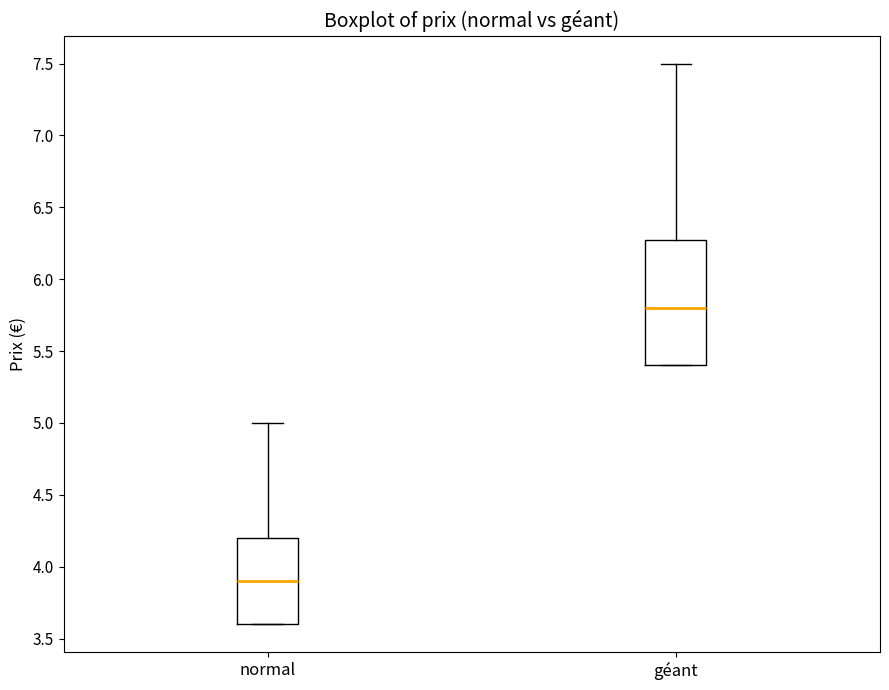

Reading left to right, read every box against the y-axis: the position of its median line, the range the box covers, and the ends of its whiskers. The values are not printed on the chart, so give them approximately, as read against the axis.

normal: median 3.9, box 3.6 to 4.2, whiskers 3.6 to 5.0
géant: median 5.8, box 5.4 to 6.3, whiskers 5.4 to 7.5